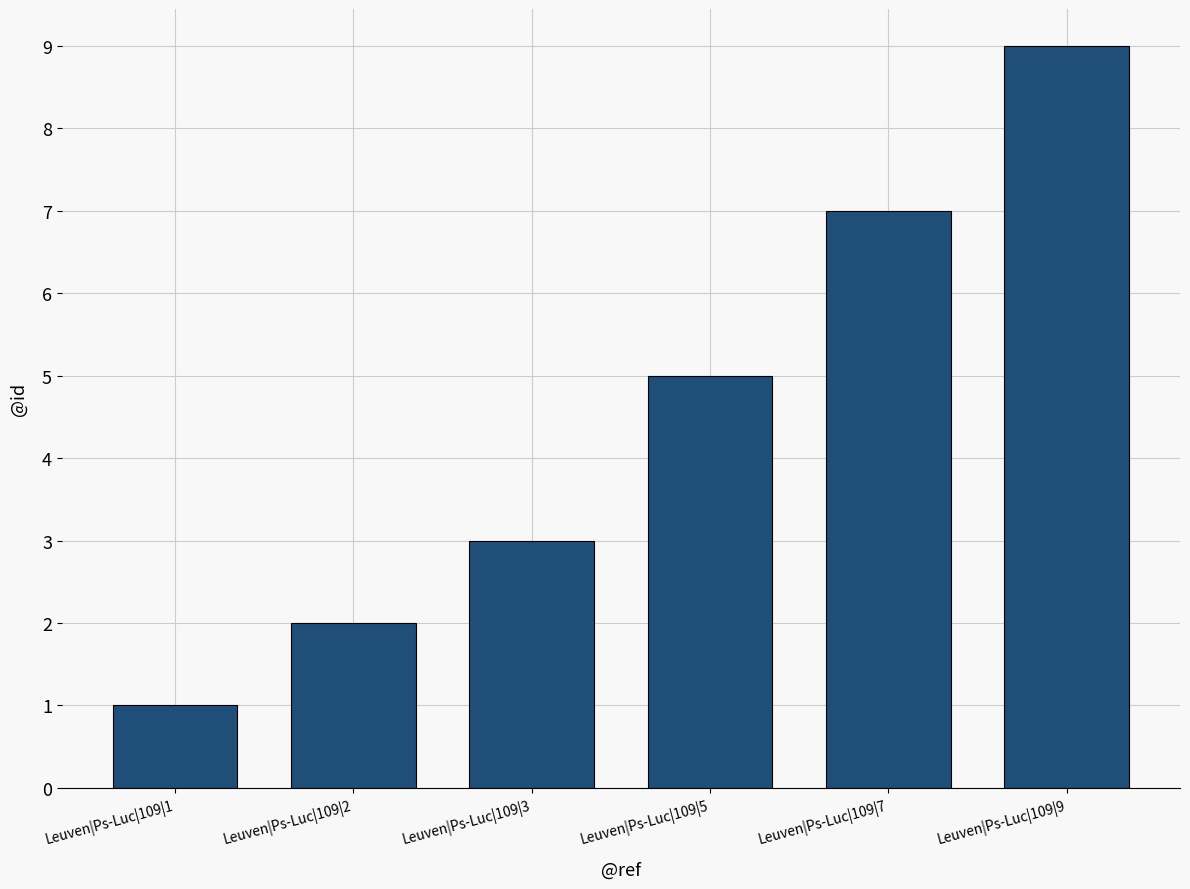

What is the minimum value shown in the chart?

1